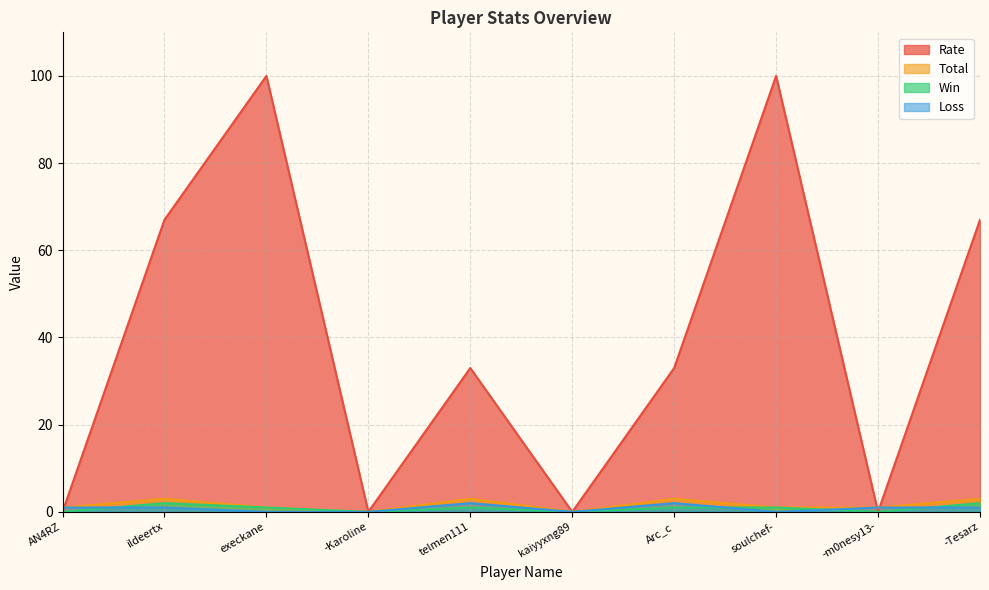

What is the sum of all Loss values?

8